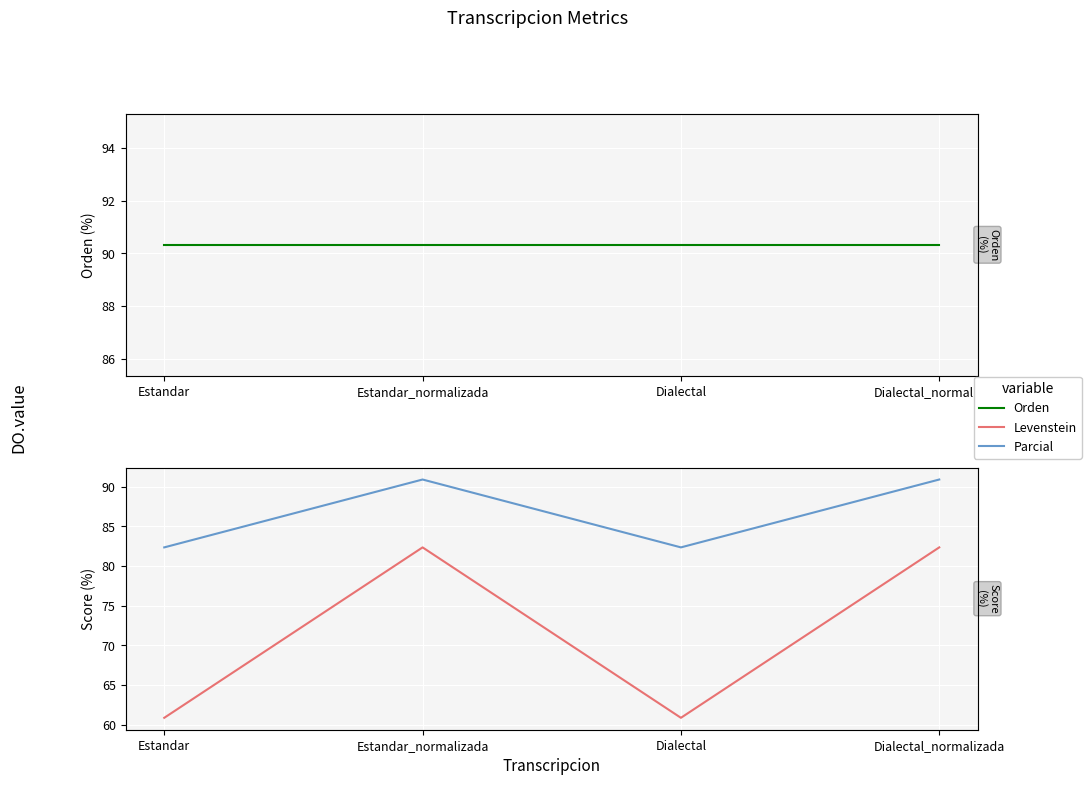

What position from the left is Dialectal?

3